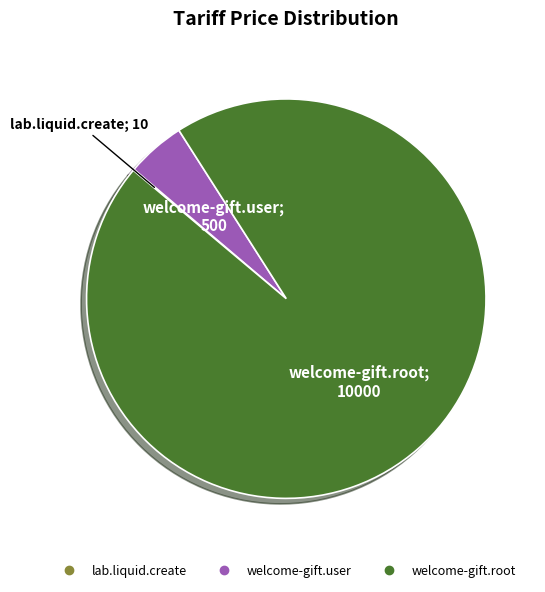

Is it true that welcome-gift.root is 95% of the pie?

True